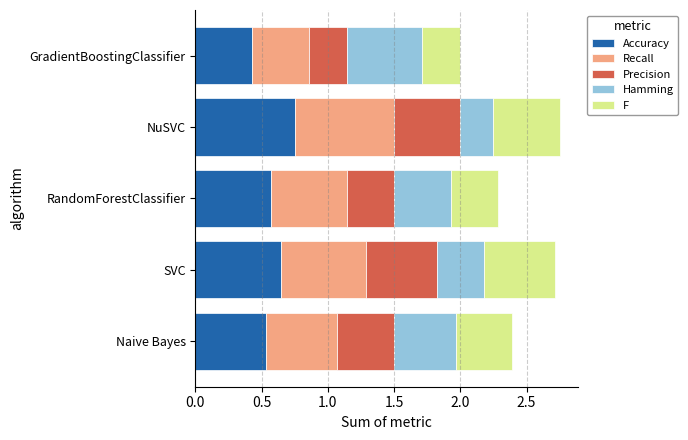

The value of Accuracy at SVC is 0.6. True or false?

True